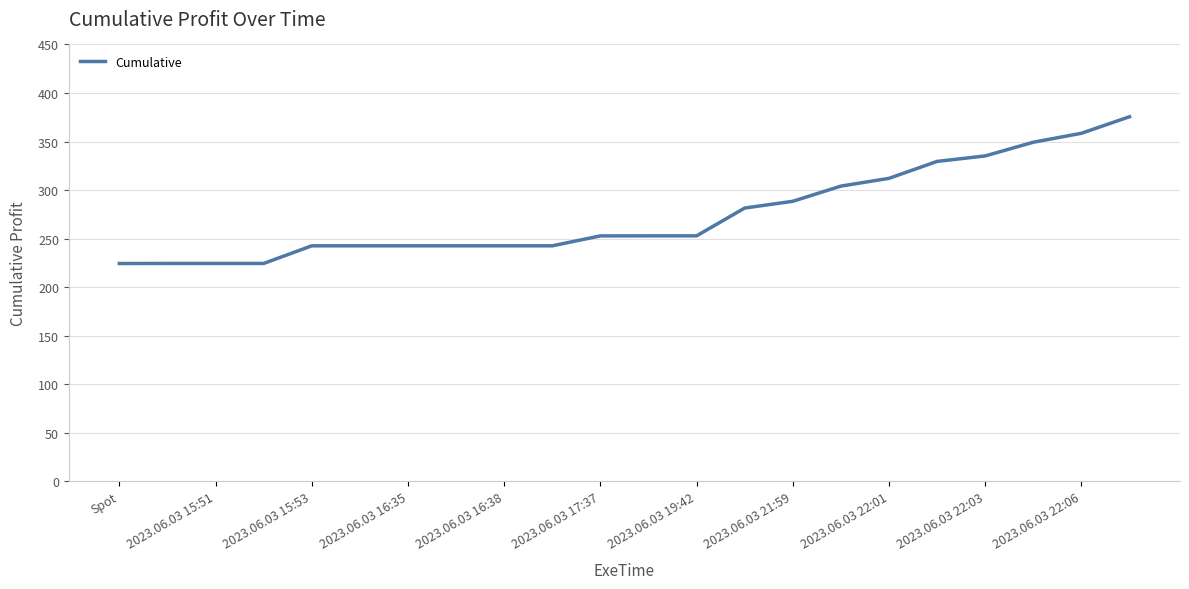

What is the smallest value displayed?

224.4